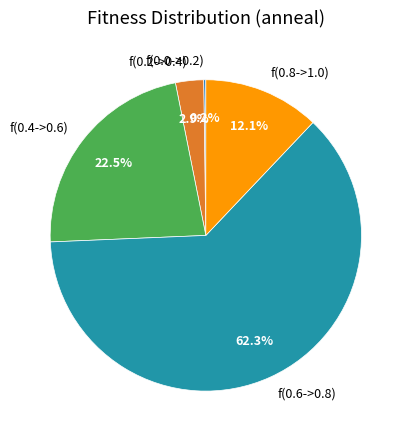

Between f(0.4->0.6) and f(0.2->0.4), which is larger?

f(0.4->0.6)